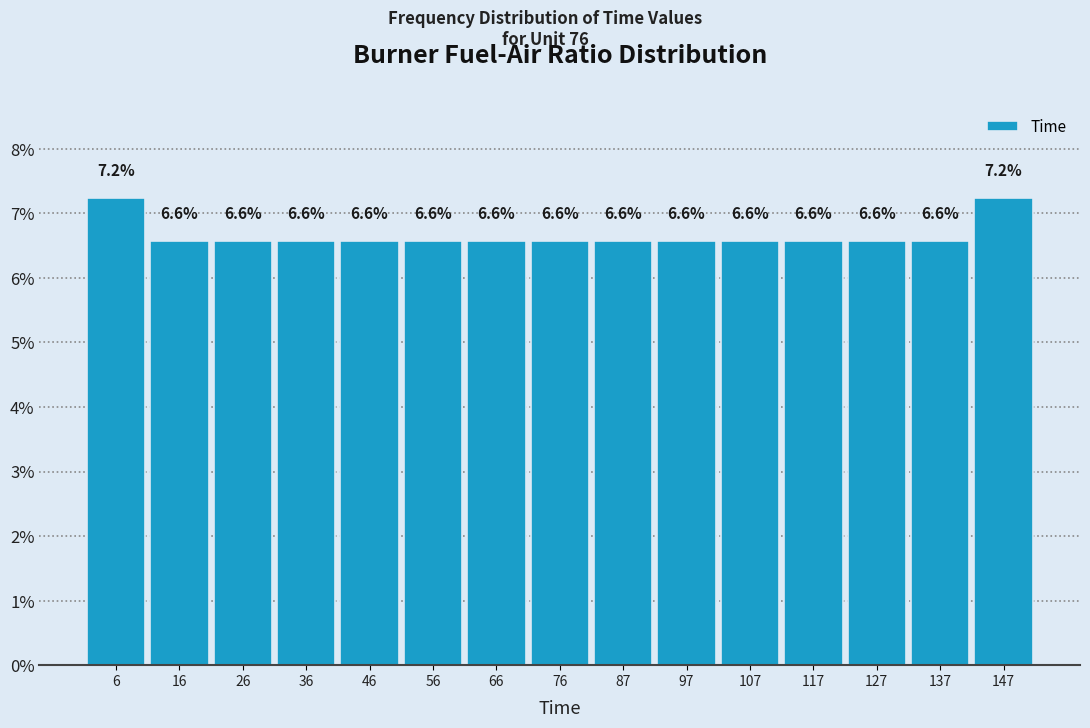

Reading left to right, transcribe this chart: for each bar, give the range it covers on the x-axis and its height. The bar edges are not printed on the chart, so give them approximately, as read against the axis.

2 to 12: 7.2
12 to 22: 6.6
22 to 32: 6.6
32 to 42: 6.6
42 to 52: 6.6
52 to 62: 6.6
62 to 72: 6.6
72 to 82: 6.6
82 to 92: 6.6
92 to 102: 6.6
102 to 112: 6.6
112 to 122: 6.6
122 to 132: 6.6
132 to 142: 6.6
142 to 152: 7.2